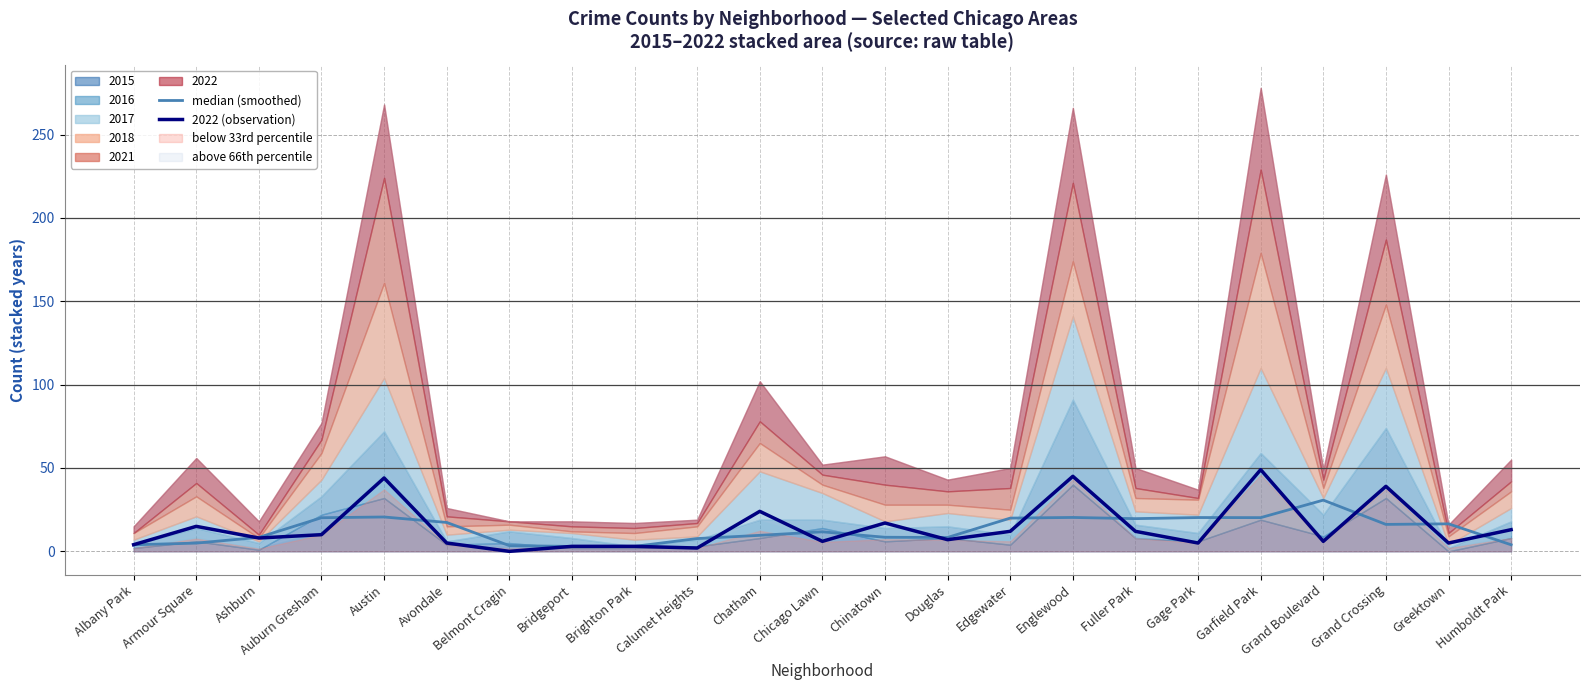

Reading right to left, list all the values displayed in this chart.

median (smoothed): Humboldt Park=3.9	Greektown=16.5	Grand Crossing=16.2	Grand Boulevard=30.7	Garfield Park=20.2	Gage Park=20.3	Fuller Park=19.6	Englewood=20.3	Edgewater=19.9	Douglas=8.3	Chinatown=8.4	Chicago Lawn=11.7	Chatham=9.6	Calumet Heights=7.7	Brighton Park=3.0	Bridgeport=2.9	Belmont Cragin=3.4	Avondale=17.3	Austin=20.6	Auburn Gresham=20.2	Ashburn=8.4	Armour Square=4.9	Albany Park=3.9
2022 (observation): Humboldt Park=13.0	Greektown=5.0	Grand Crossing=39.0	Grand Boulevard=6.0	Garfield Park=49.0	Gage Park=5.0	Fuller Park=12.0	Englewood=45.0	Edgewater=12.0	Douglas=7.0	Chinatown=17.0	Chicago Lawn=6.0	Chatham=24.0	Calumet Heights=2.0	Brighton Park=3.0	Bridgeport=3.0	Belmont Cragin=0.0	Avondale=5.0	Austin=44.0	Auburn Gresham=10.0	Ashburn=8.0	Armour Square=15.0	Albany Park=4.0